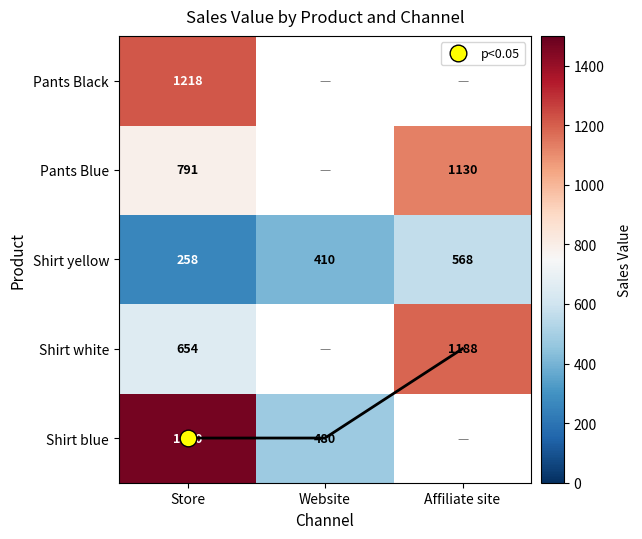

What is the spread (max minus min) of values at Store?

1212.0